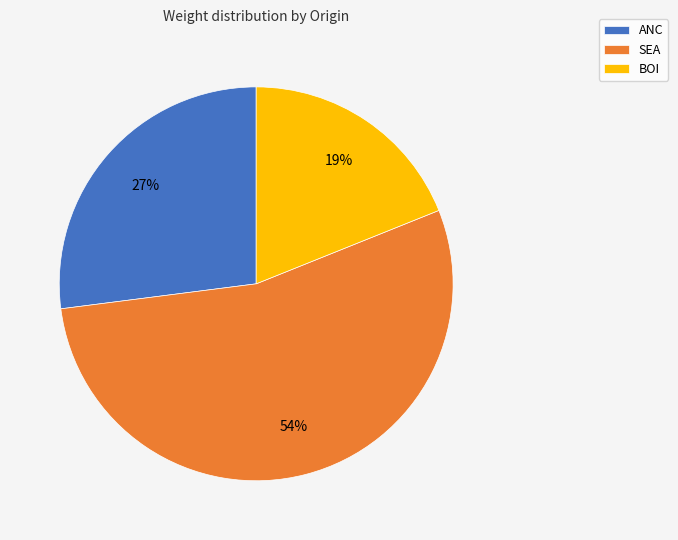

What is the largest slice in the pie chart?

SEA